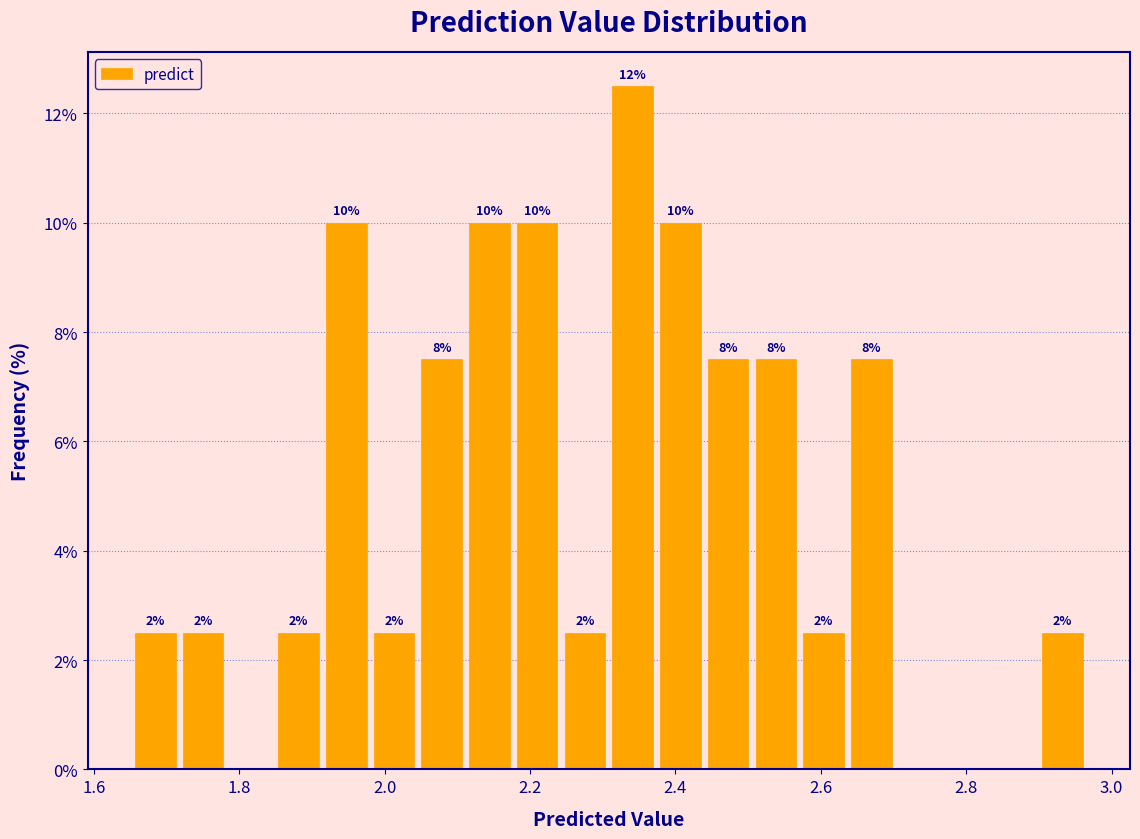

Read against the x-axis, roughly where is the centre of the tallest bar?

2.34